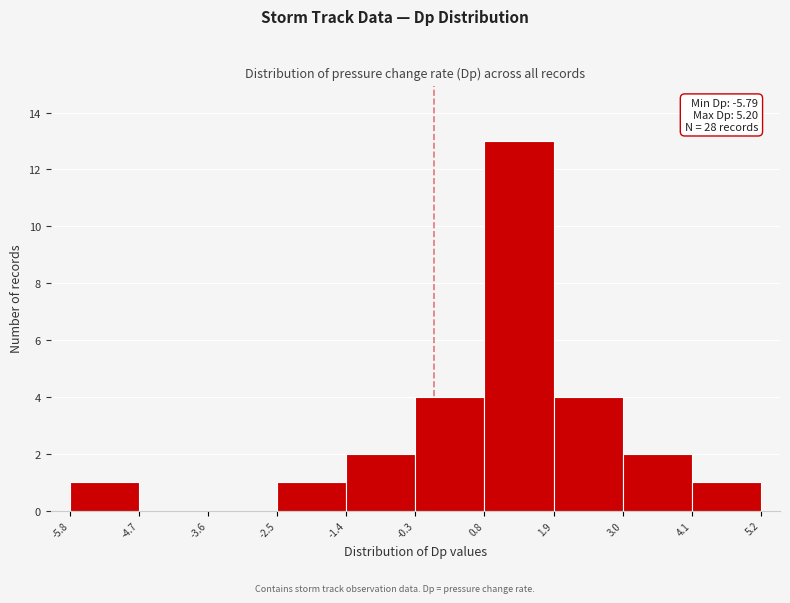

Over which range of the x-axis is the bar tallest?

0.8 to 1.9